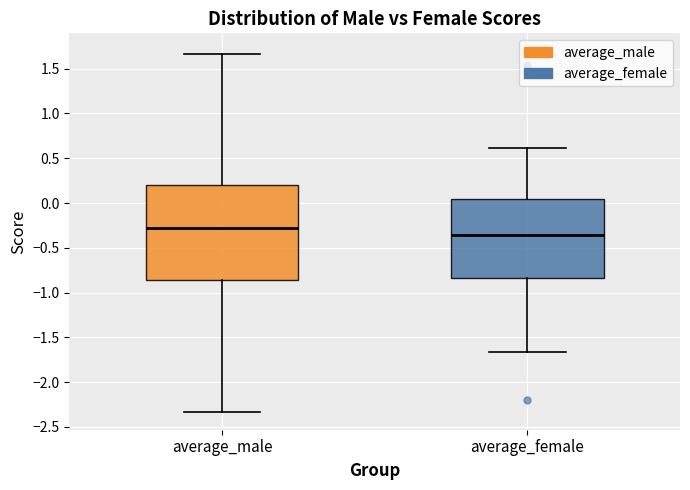

Which box has the lowest median line?

average_female